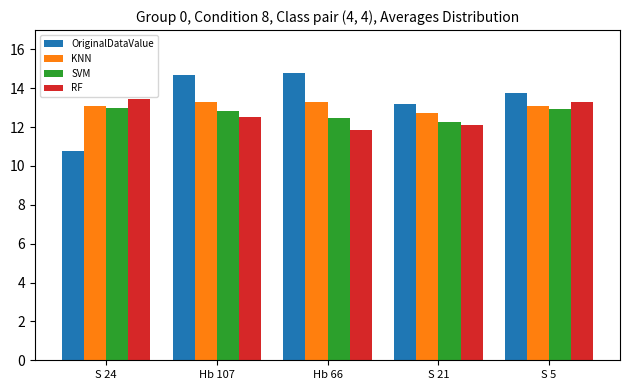

Which label corresponds to the smallest value in the chart?

S 24